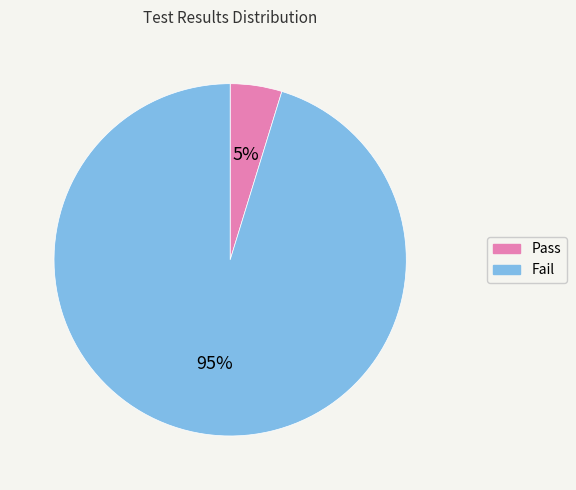

Combined, do Pass and Fail account for over 50%?

Yes